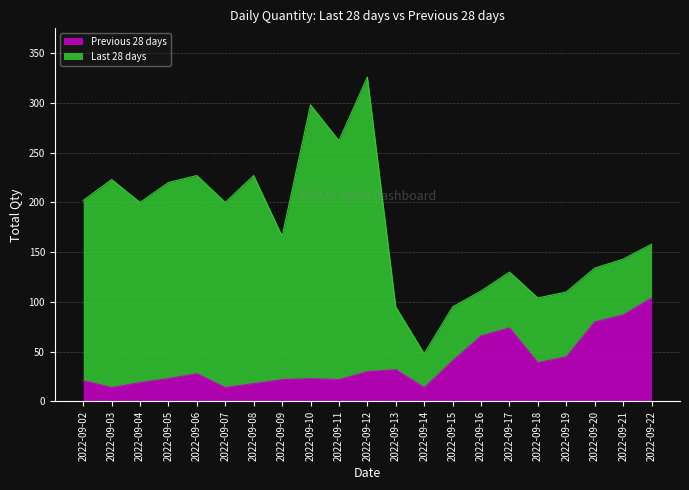

The chart shows a value of 34 at 2022-09-02. True or false?

False